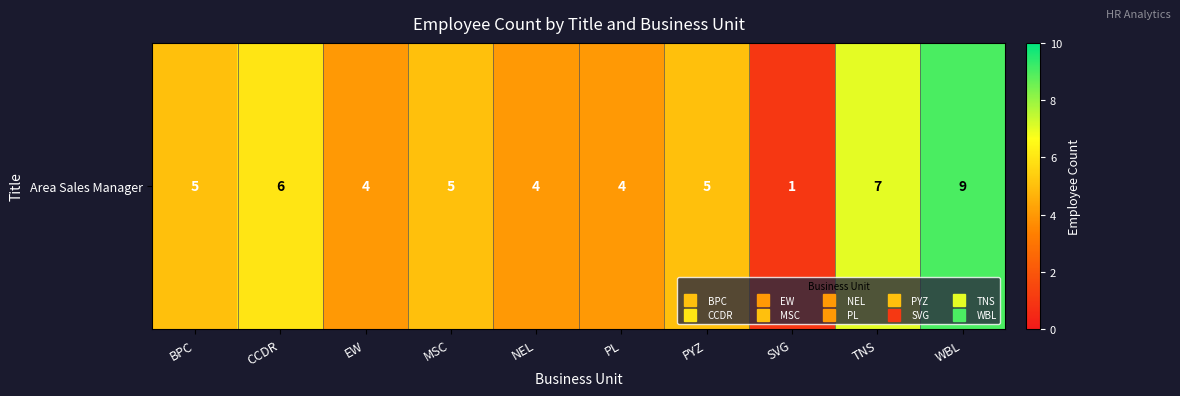

The chart shows a value of 6 at NEL. True or false?

False